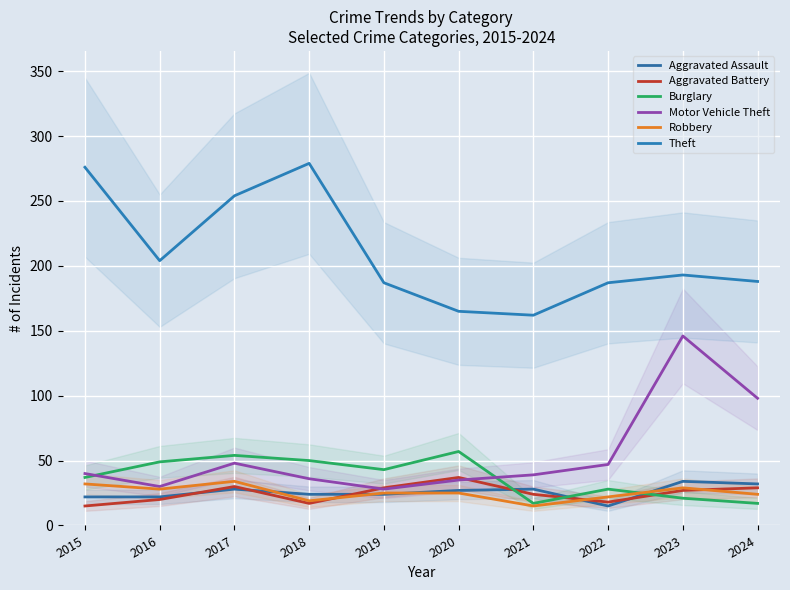

What is the sum of all Aggravated Battery values?

246